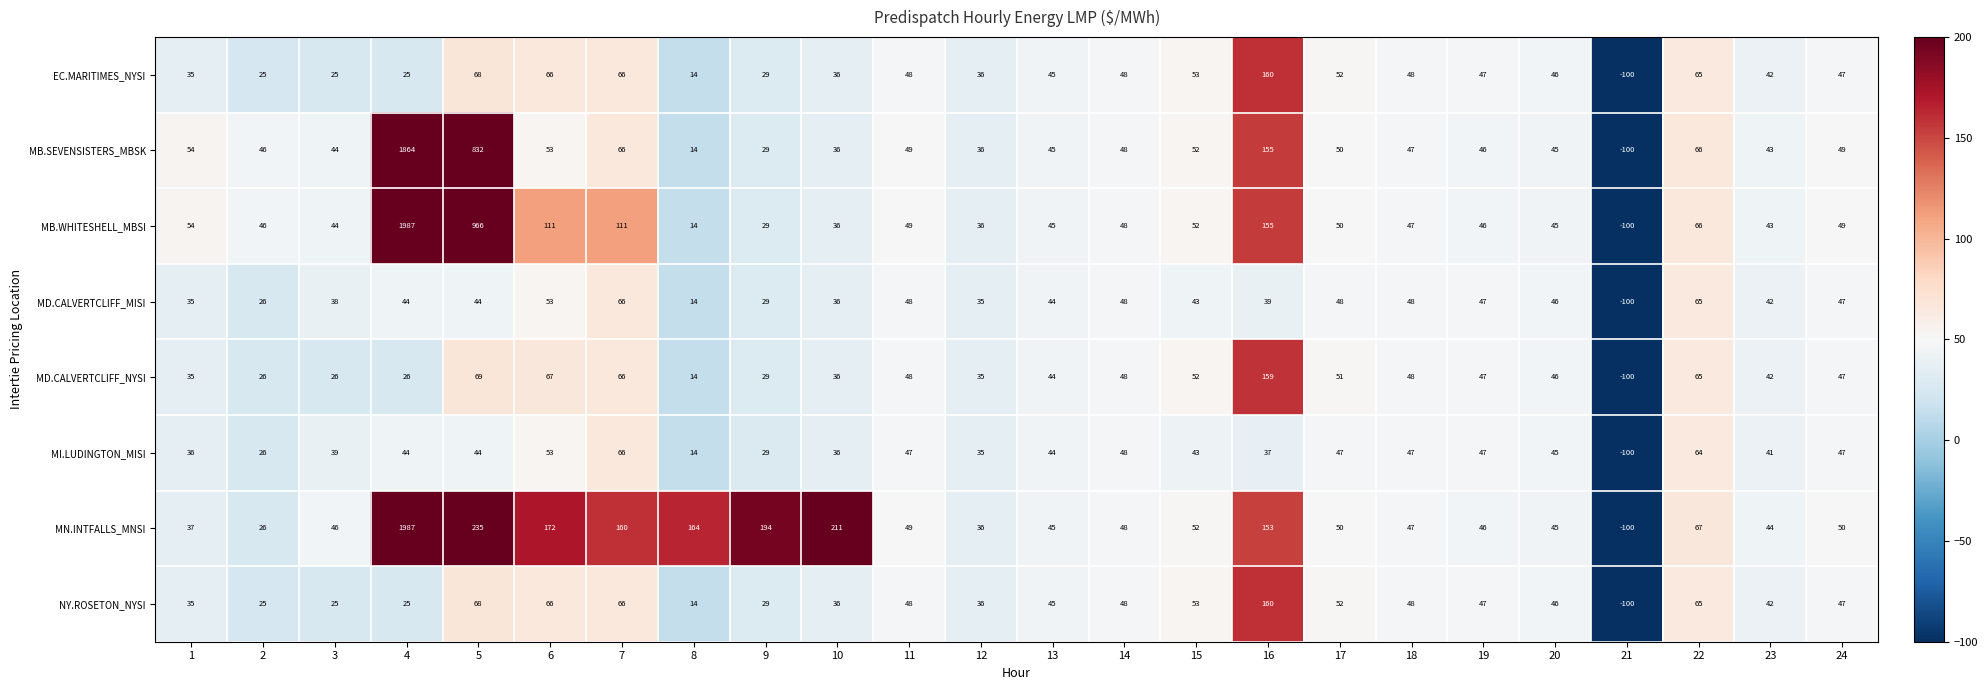

The value of MB.WHITESHELL_MBSI at 11 is 27. True or false?

False